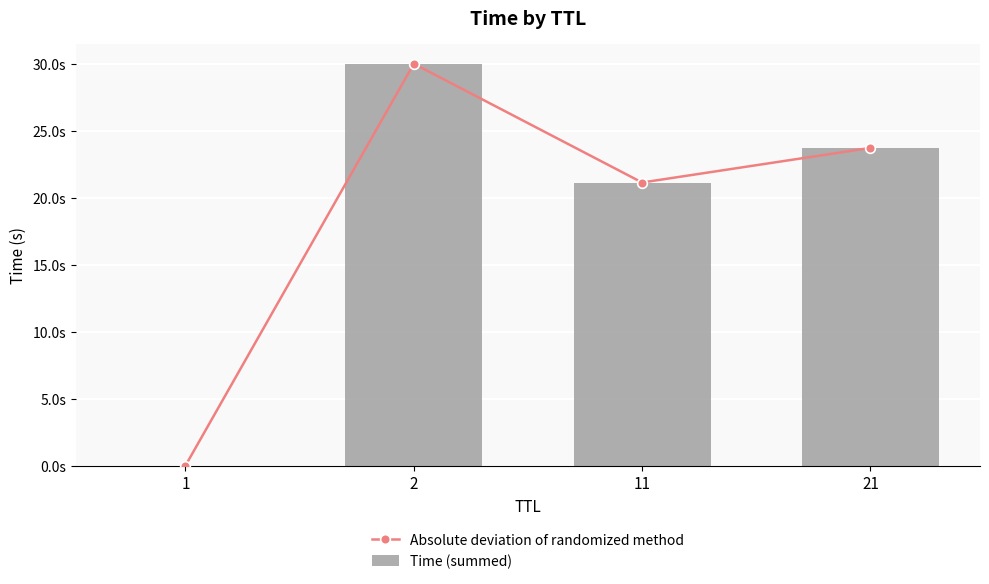

The Time (summed) series shows 17.8 at 2. True or false?

False